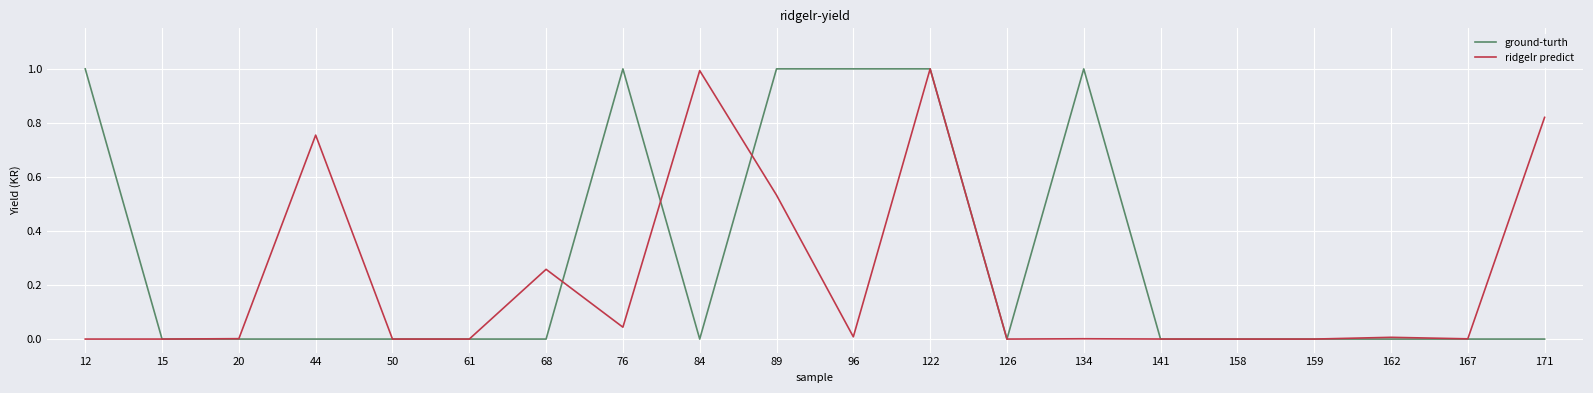

At which category is the sum across all series the highest?

122